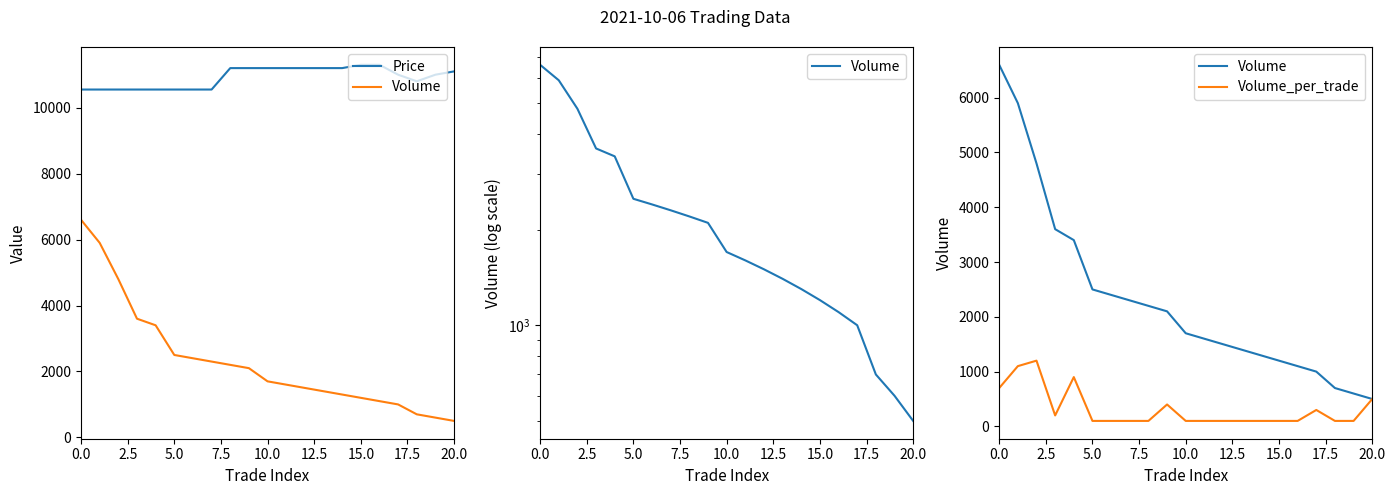

True or false: Volume_per_trade and Volume cross at least once.

False